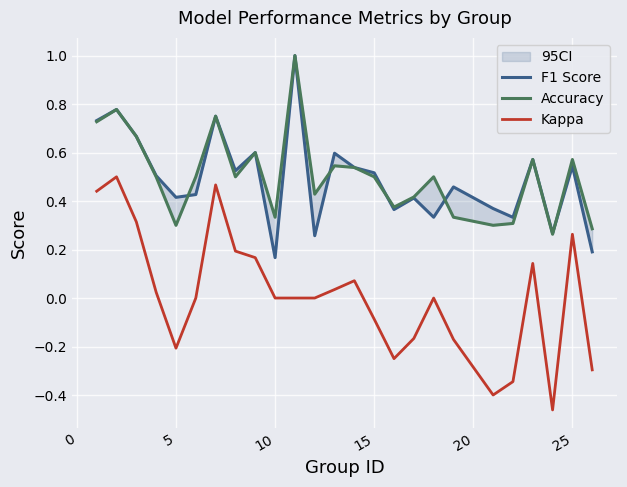

The Kappa series shows -0.1 at 15. True or false?

True